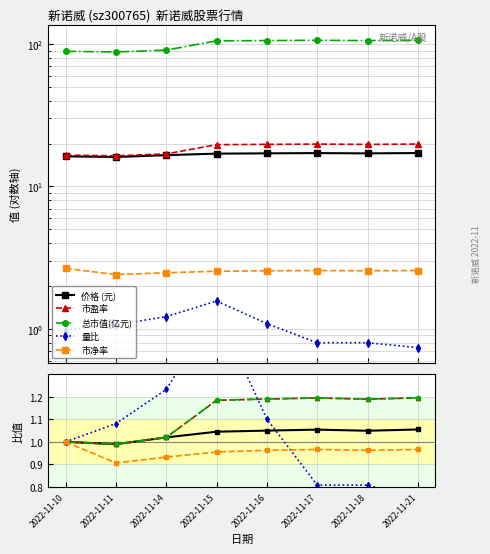

The 价格 (元) series shows 1.0 at 2022-11-18. True or false?

True